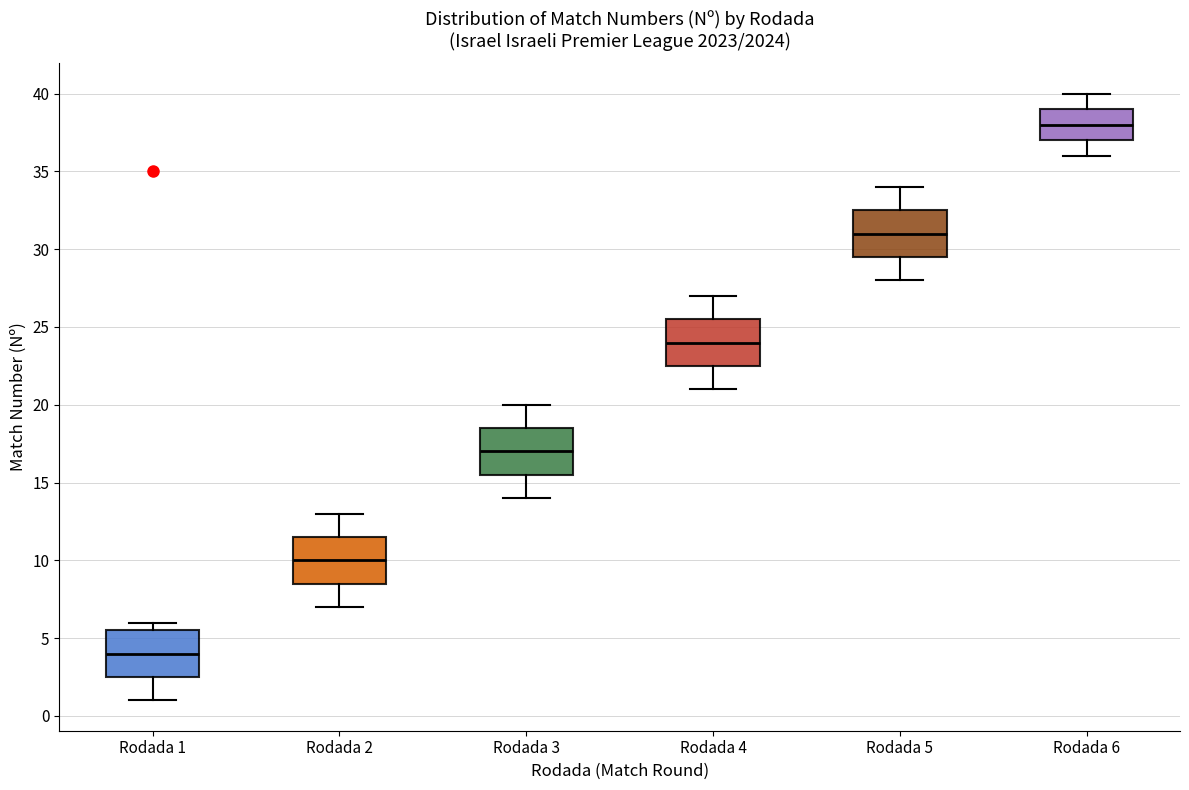

Where is the lower edge of the box for Rodada 2 on the y-axis? The values are not printed on the chart, so give them approximately, as read against the axis.

8.5